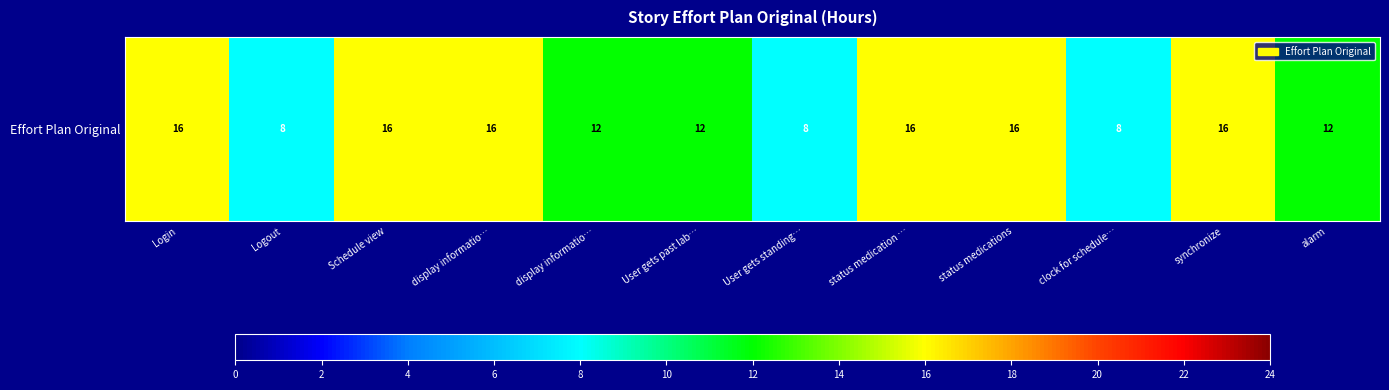

What is the greatest value displayed?

16